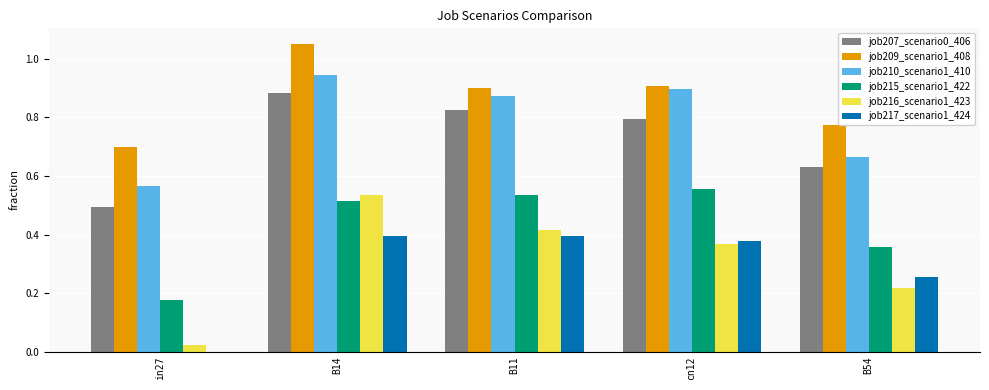

What is the sum of the job210_scenario1_410 values at B11 and cn12?

1.8